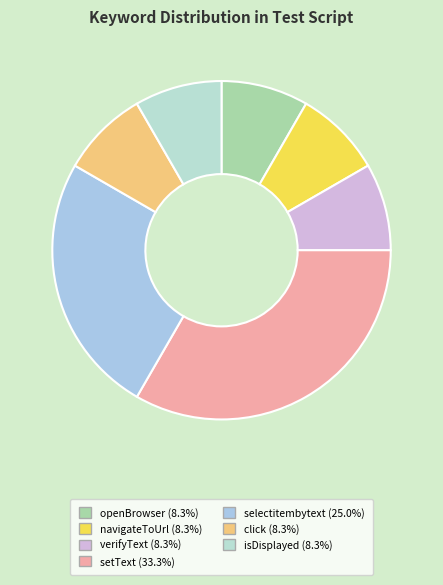

Approximately how many times larger is the value at openBrowser compared to isDisplayed?

1.0